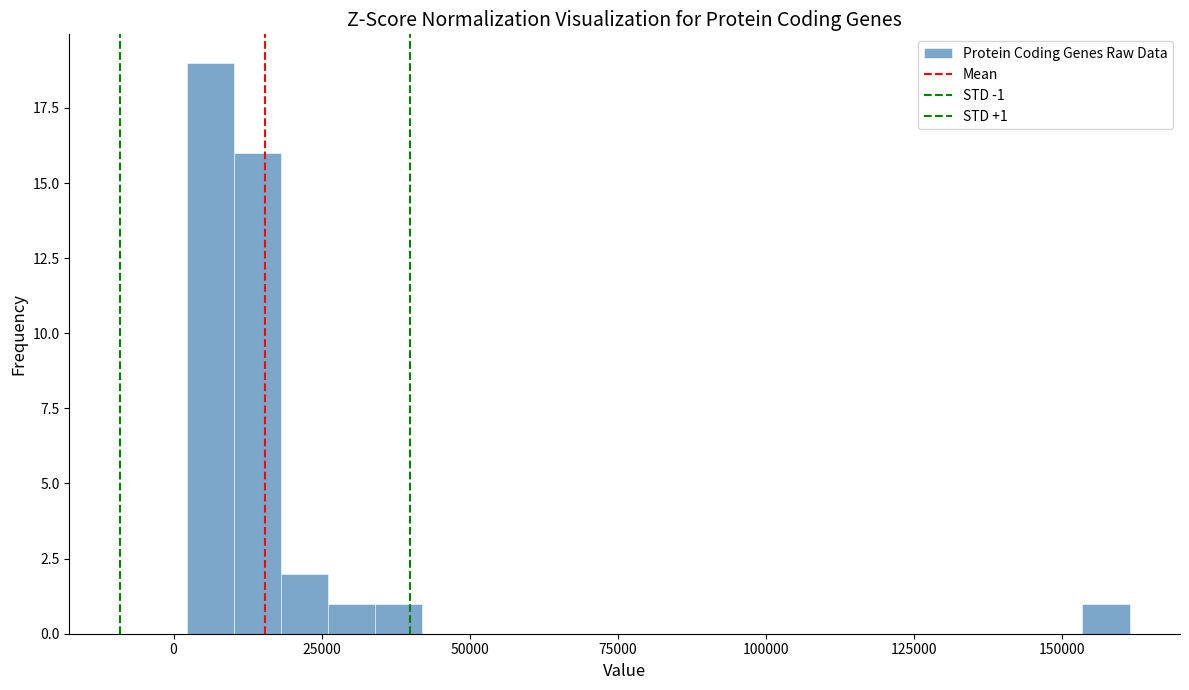

Read against the x-axis, roughly where is the centre of the tallest bar?

5000